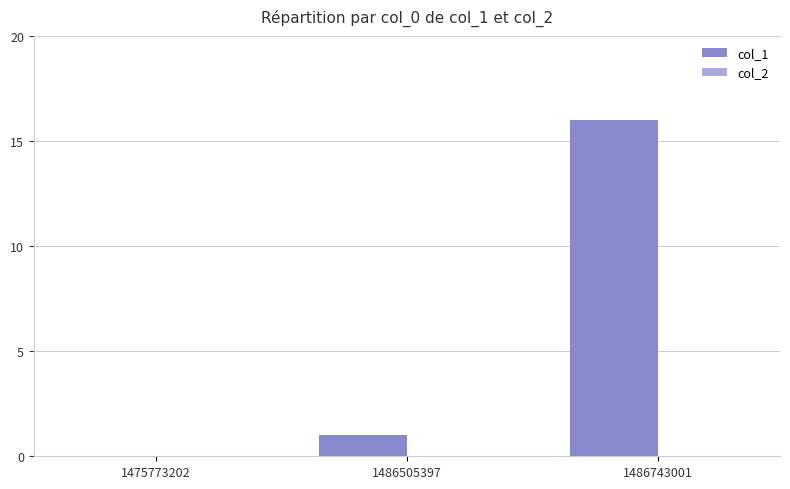

What is the sum of all values?

17